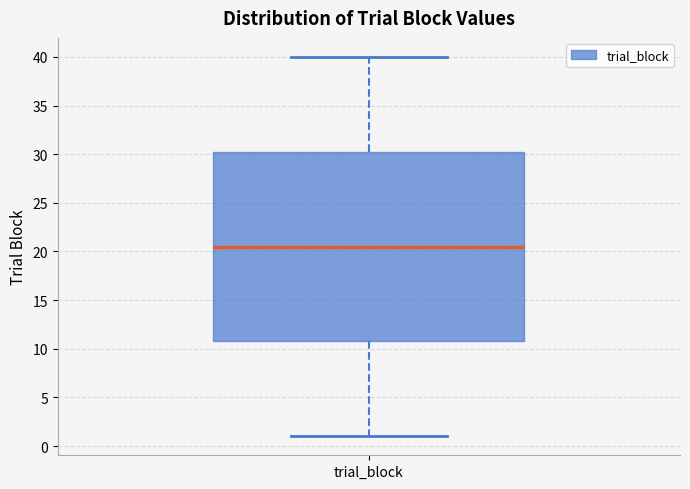

Where does the upper whisker of the box for trial_block end on the y-axis? The values are not printed on the chart, so give them approximately, as read against the axis.

40.0